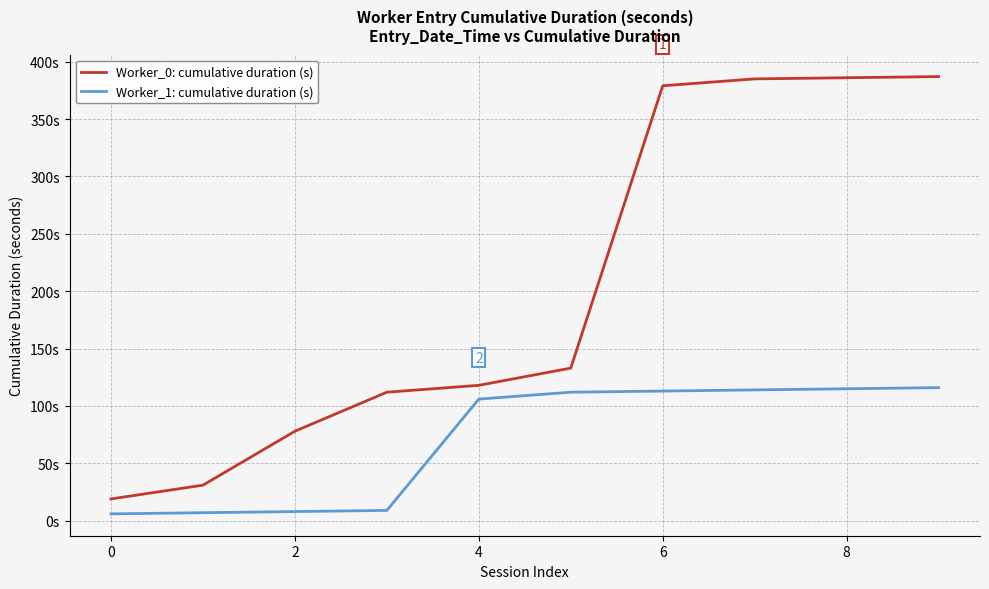

True or false: Worker_0: cumulative duration (s) and Worker_1: cumulative duration (s) intersect in this chart.

False